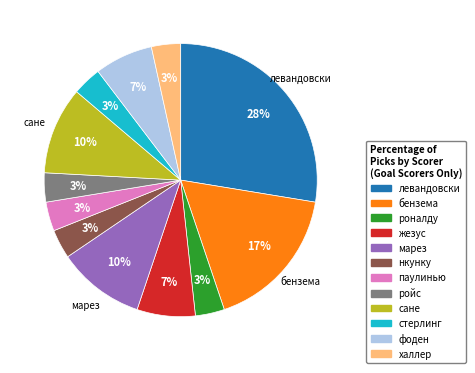

True or false: стерлинг accounts for 3% of the total.

True